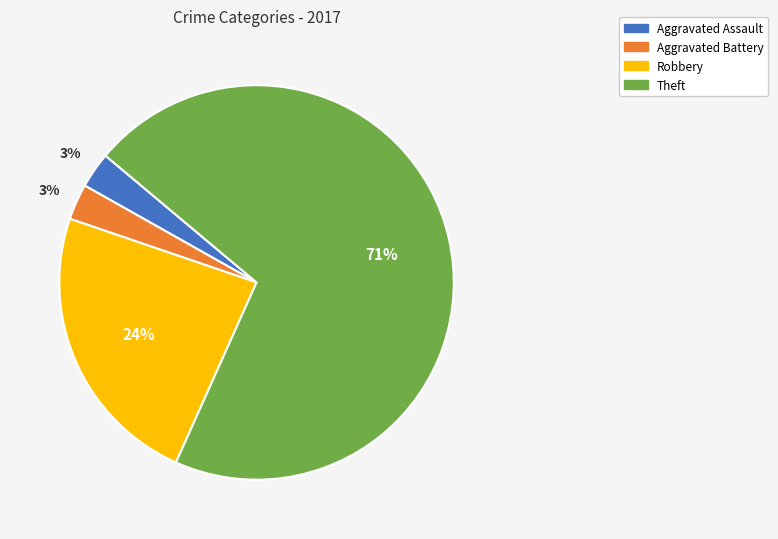

Is Robbery the majority of the pie?

No